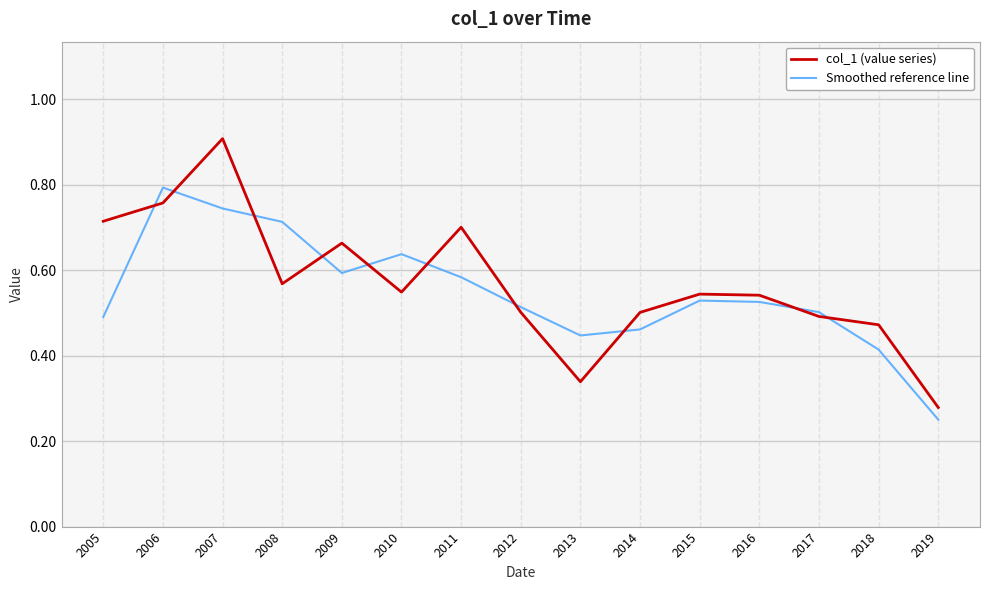

How many categories are shown in the chart?

15